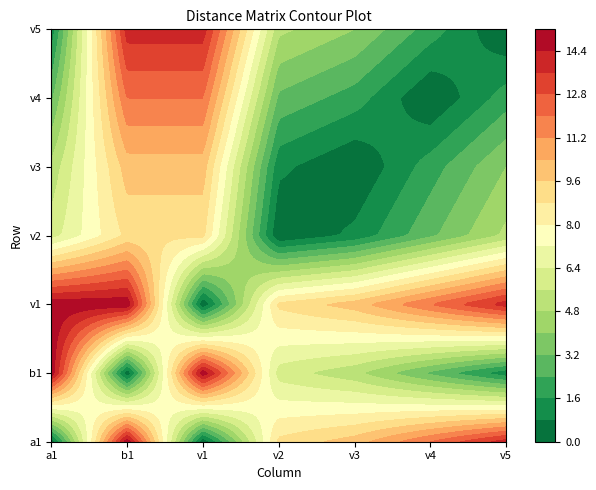

Which series changed the most between b1 and v4?

v4